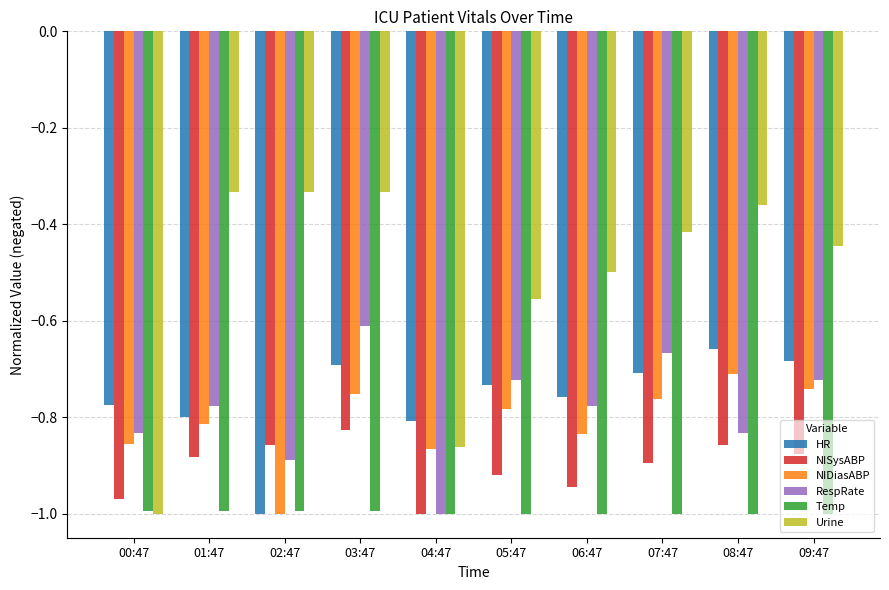

What is the label of the 6th bar from the left?

05:47